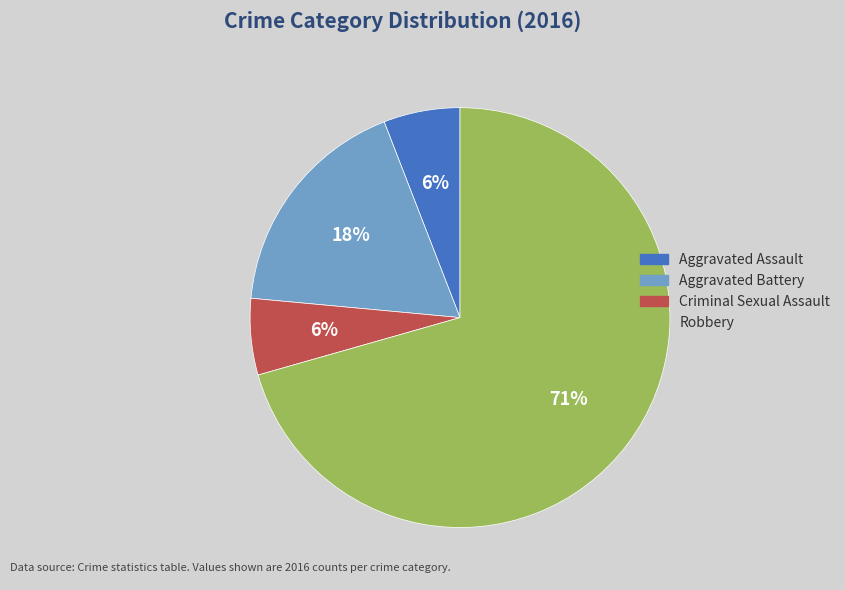

Do Robbery and Criminal Sexual Assault together represent more than half of the pie?

Yes